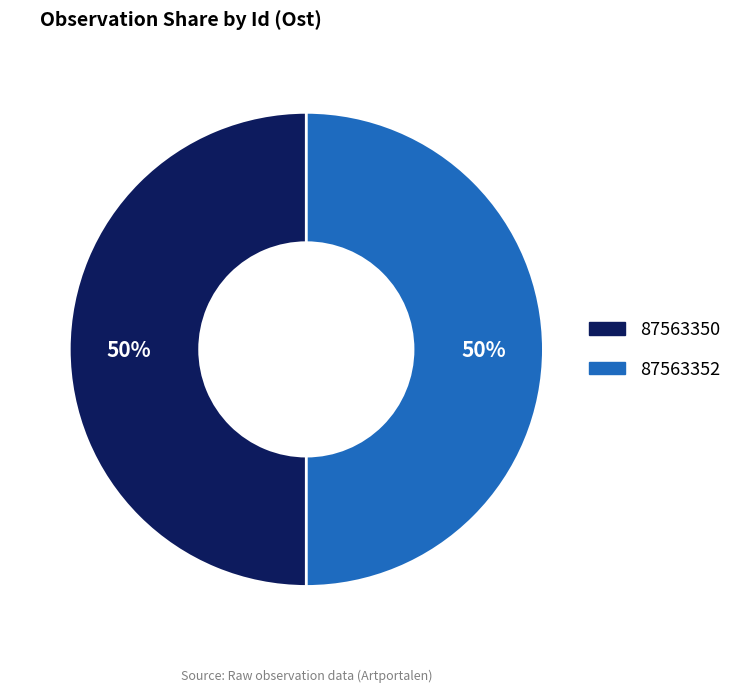

To the nearest percent, what portion does 87563352 represent?

50%